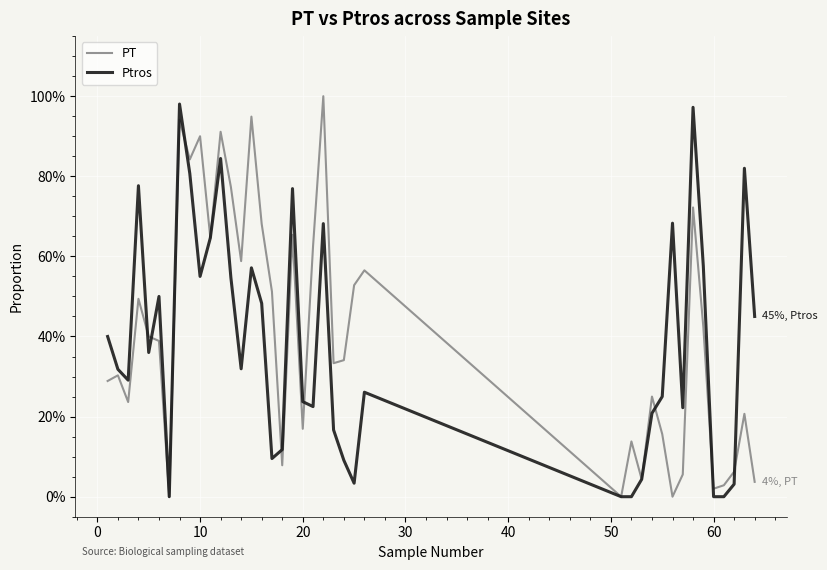

Does the chart have visible grid lines?

Yes